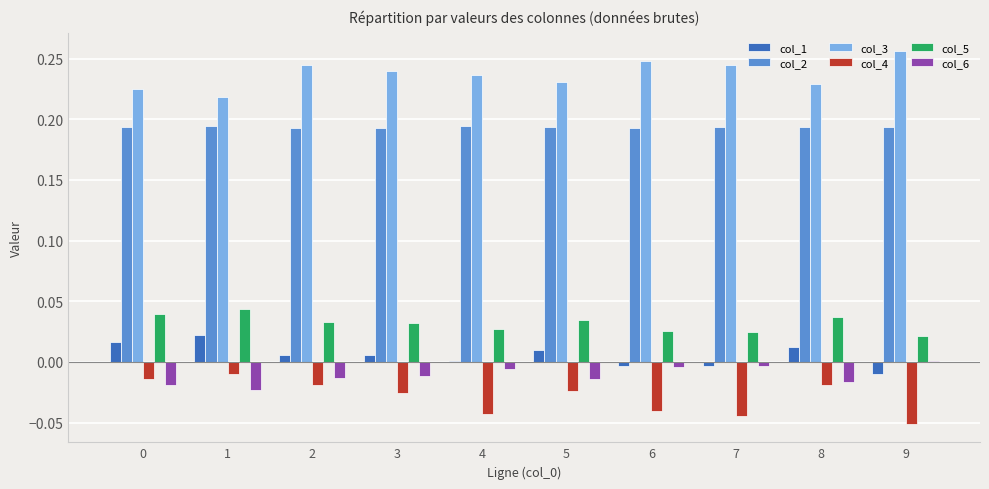

What is the sum of the col_5 values at 2 and 3?

0.1